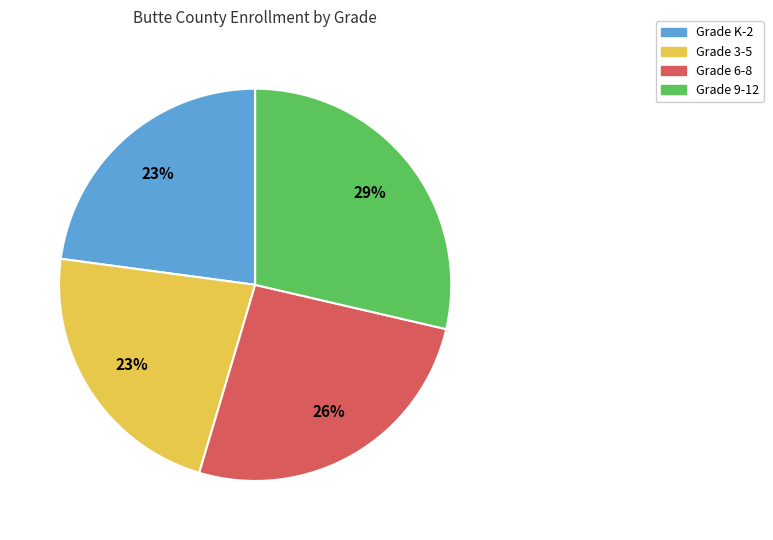

Is it true that Grade 9-12 is 38% of the pie?

False